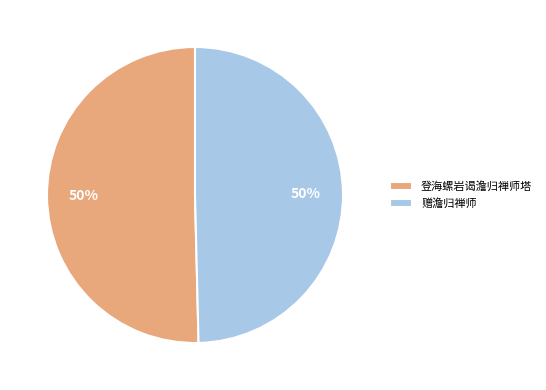

Do 赠澹归禅师 and 登海螺岩谒澹归禅师塔 together represent more than half of the pie?

Yes